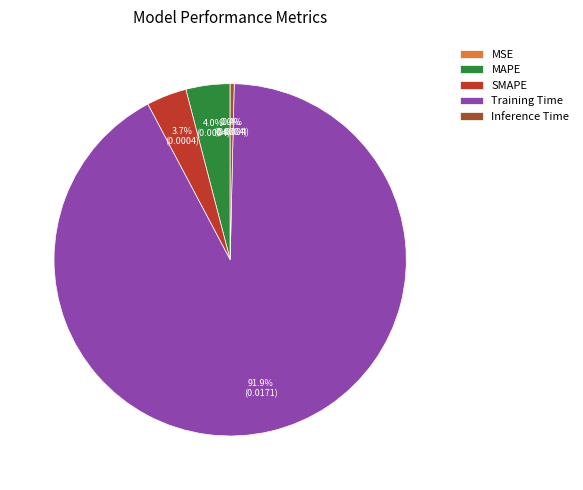

The Training Time slice represents 92% of the pie. True or false?

True